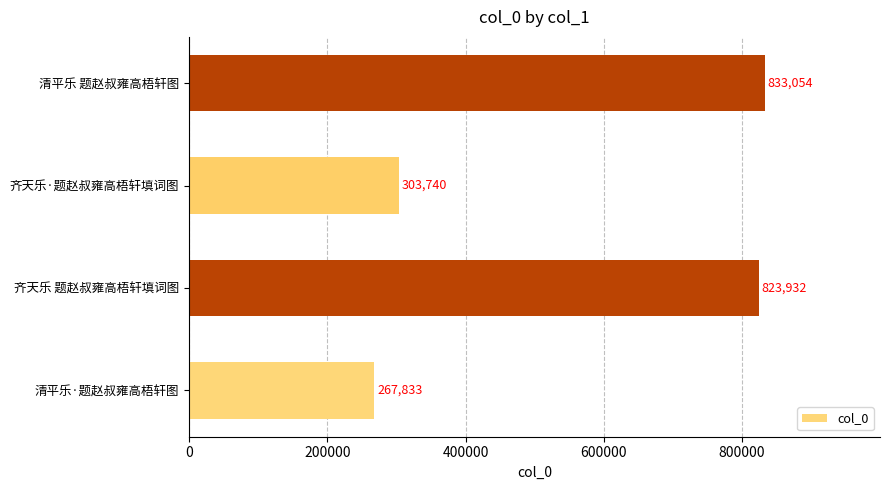

Are the bars horizontal?

Yes